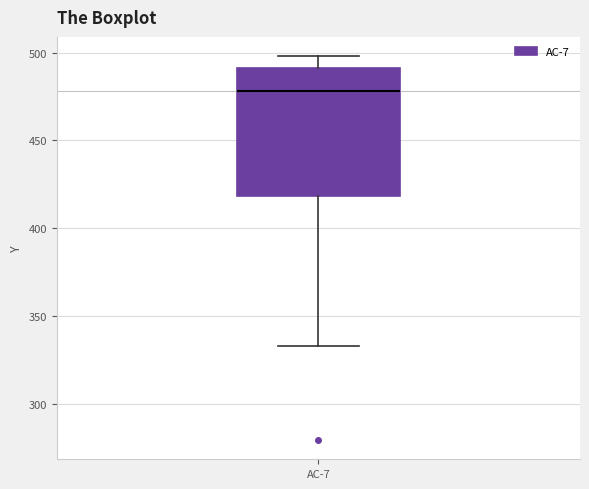

Where does the median line of the box for AC-7 sit on the y-axis? The values are not printed on the chart, so give them approximately, as read against the axis.

480